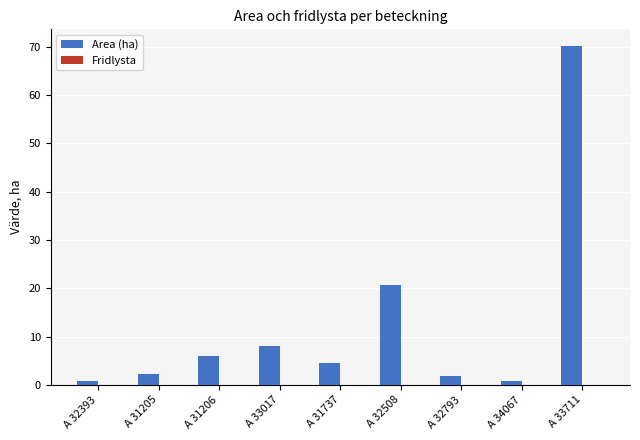

The chart shows a value of 10.9 at A 32508. True or false?

False